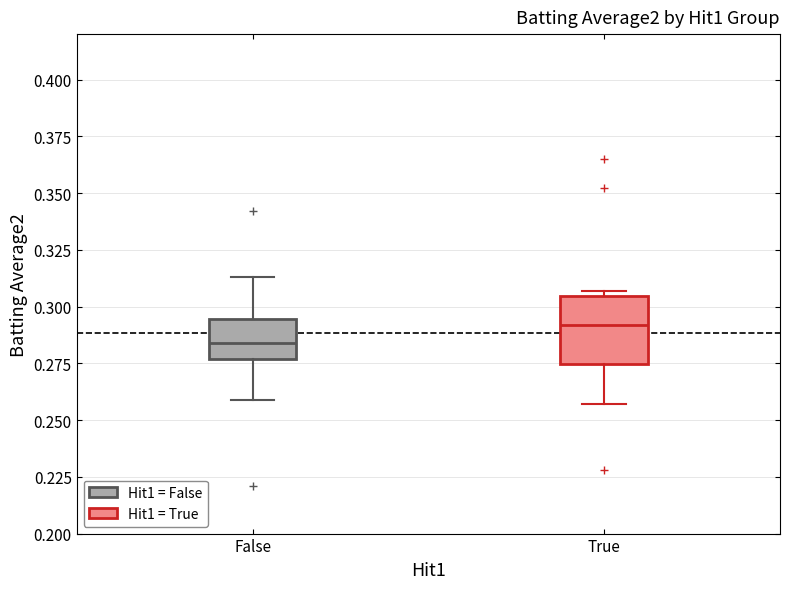

Which box has the lowest median line?

False